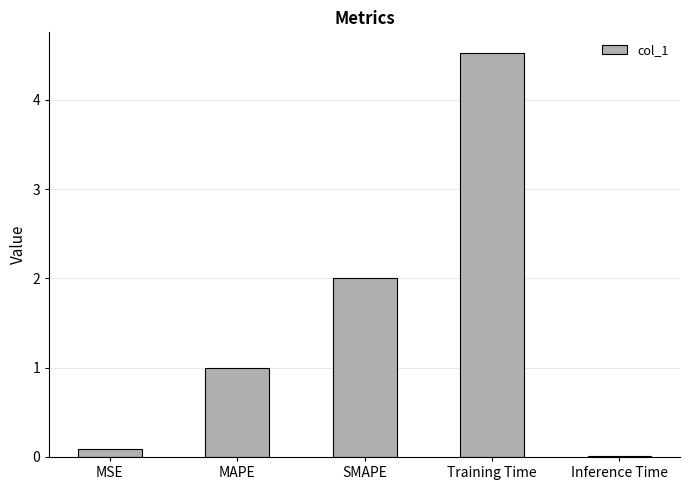

At which category does the chart reach its peak across all series?

Training Time